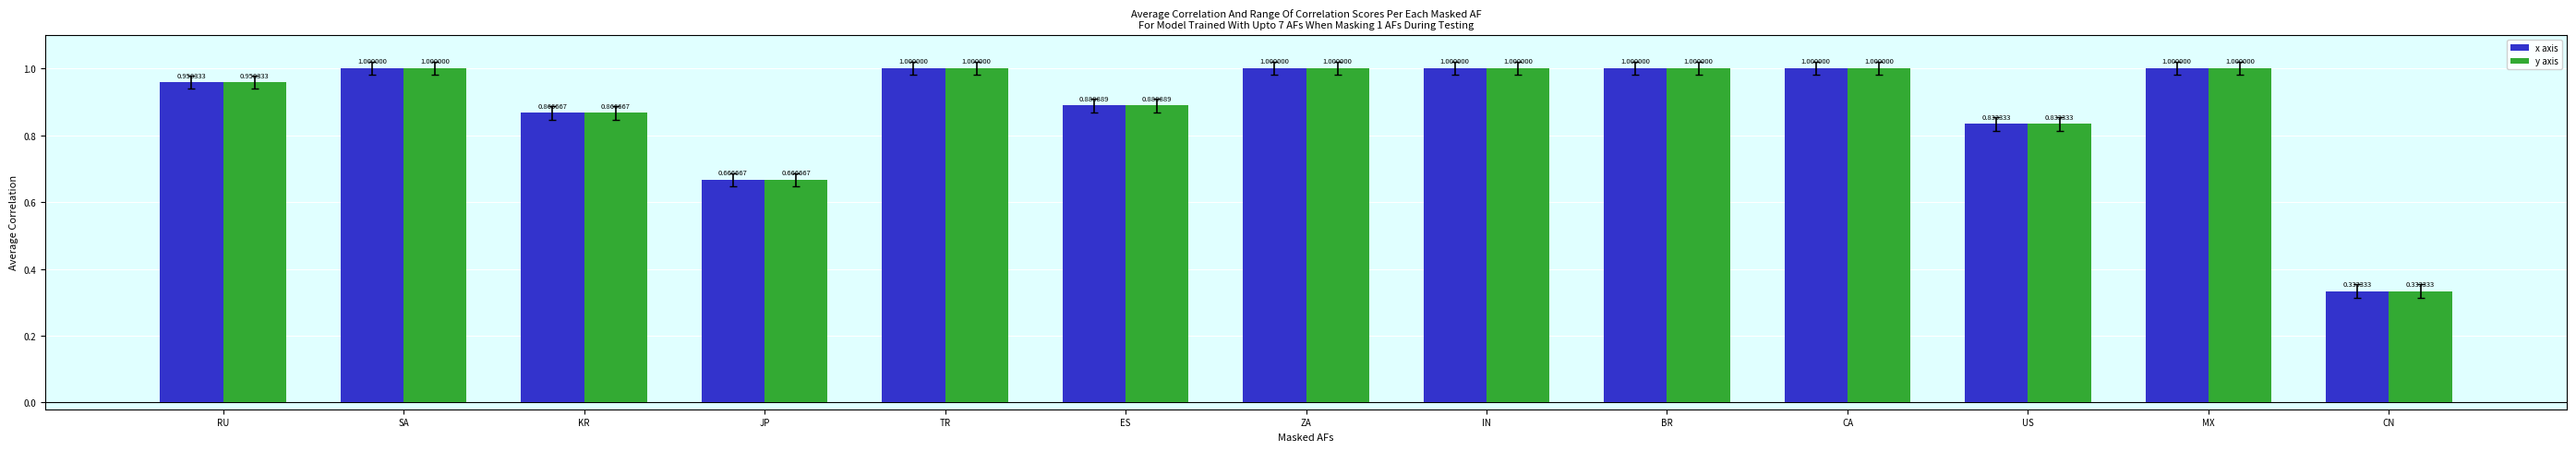

What is the label of the 11th bar from the right?

KR